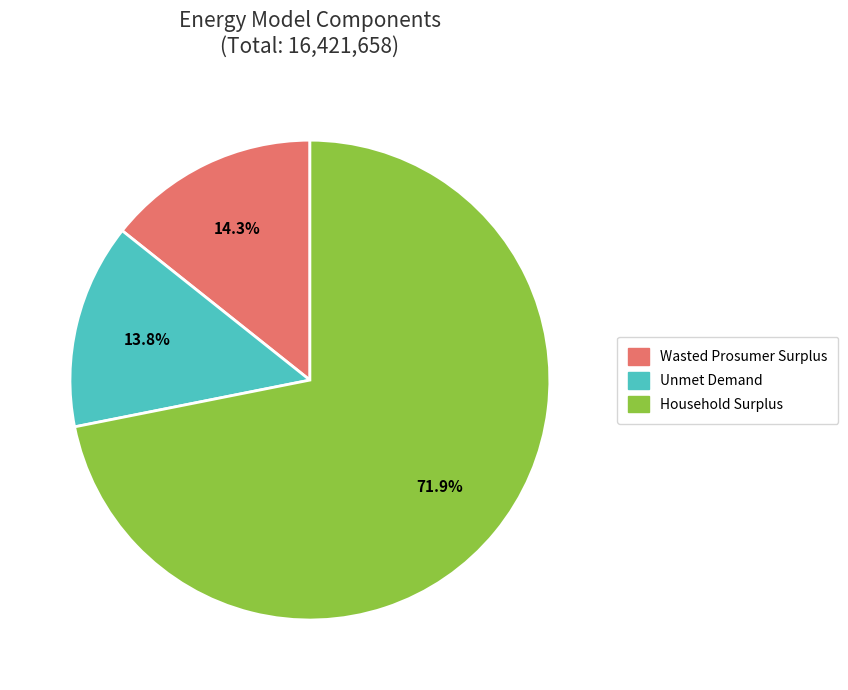

To the nearest percent, what is the combined percentage of Wasted Prosumer Surplus and Household Surplus?

86%